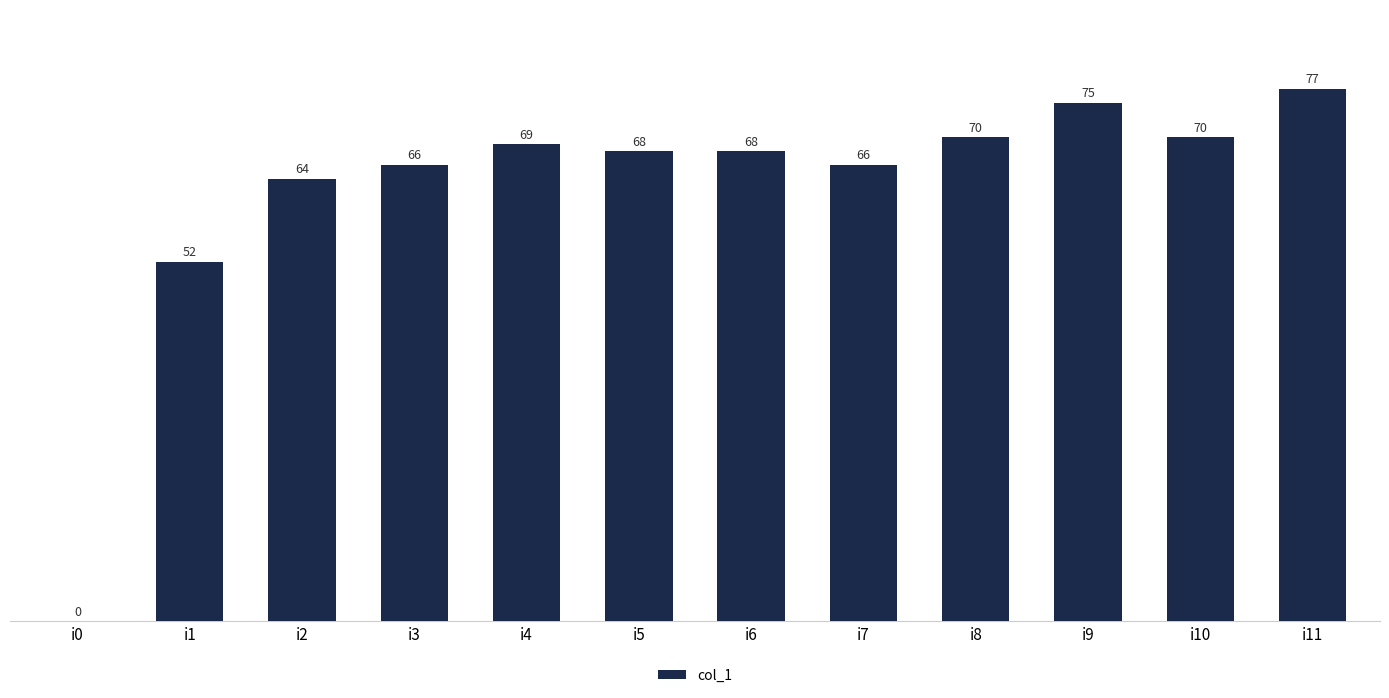

What is the difference between the values at i11 and i0?

77